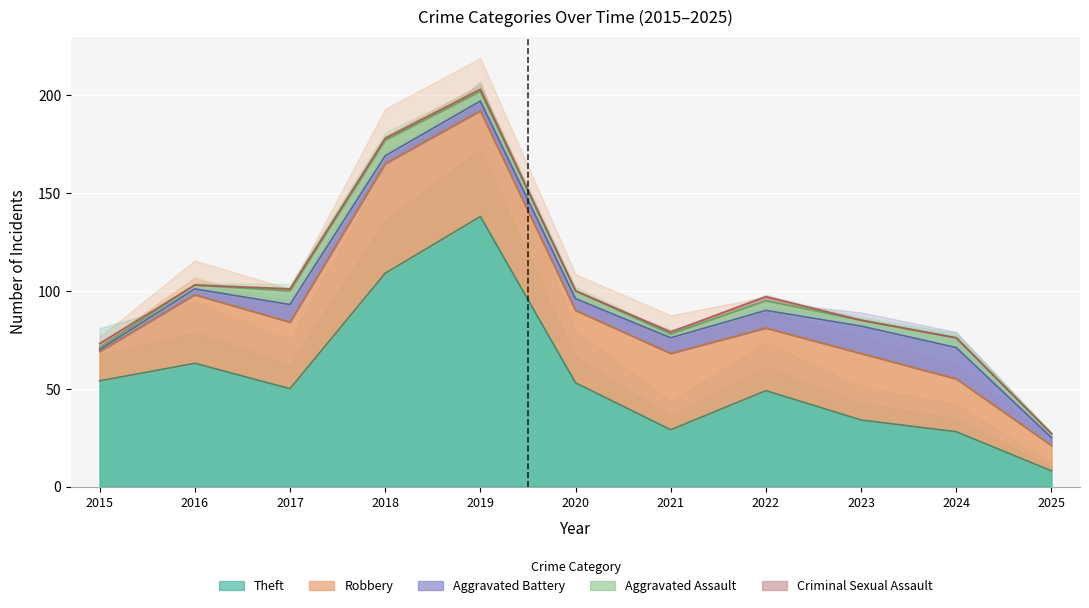

At which label is Robbery closest to 34?

2017